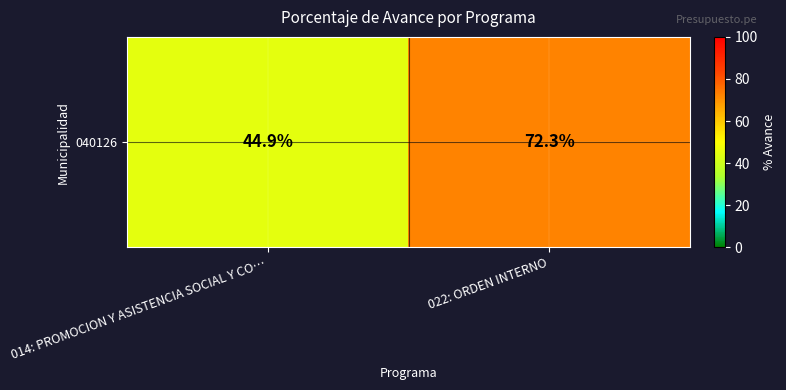

Is it true that the value at 022: ORDEN INTERNO is 72.3?

True